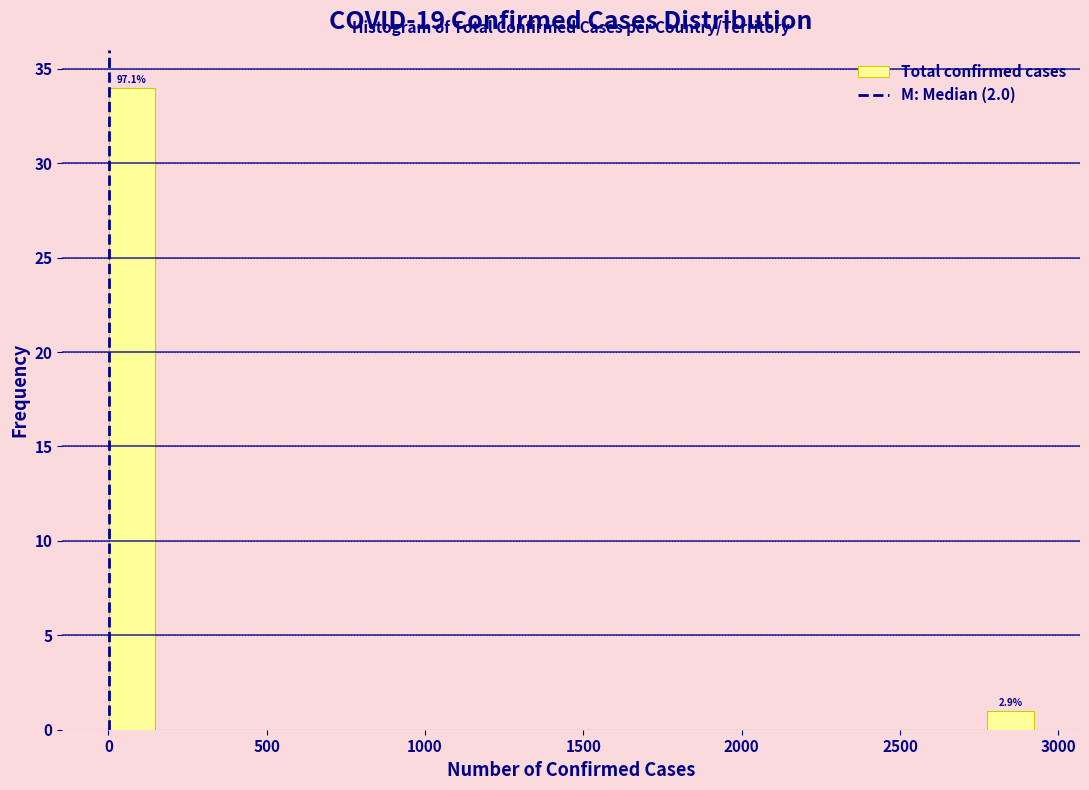

Read against the x-axis, roughly where is the centre of the tallest bar?

50